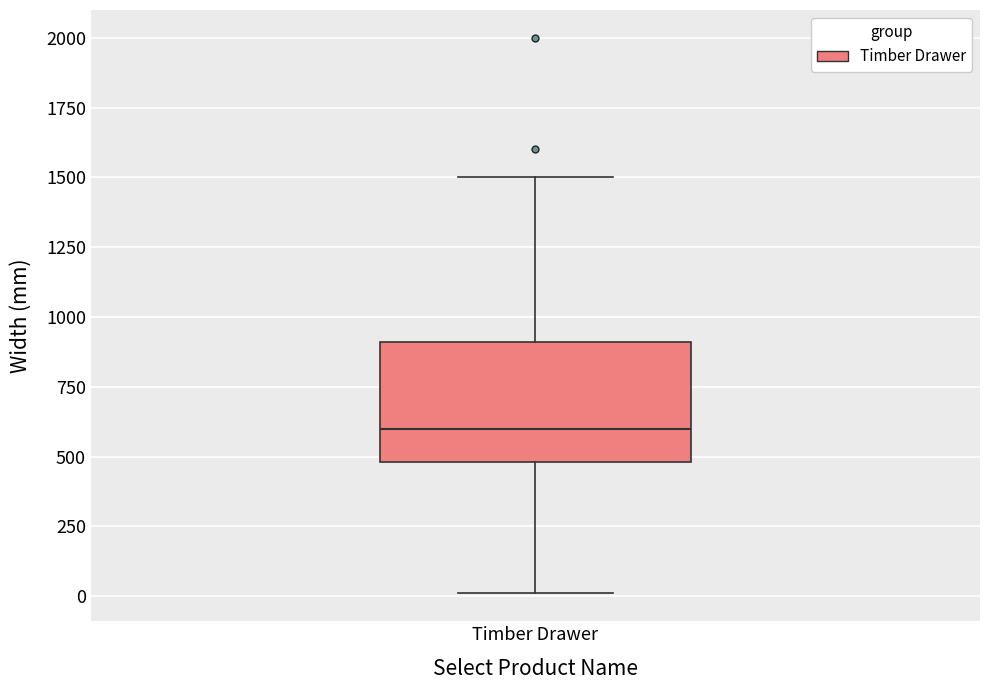

Transcribe this box plot: give where the median line is, the range the box spans, and where the two whiskers end, as read against the y-axis. The values are not printed on the chart, so give them approximately, as read against the axis.

median 600, box 500 to 900, whiskers 0 to 1500